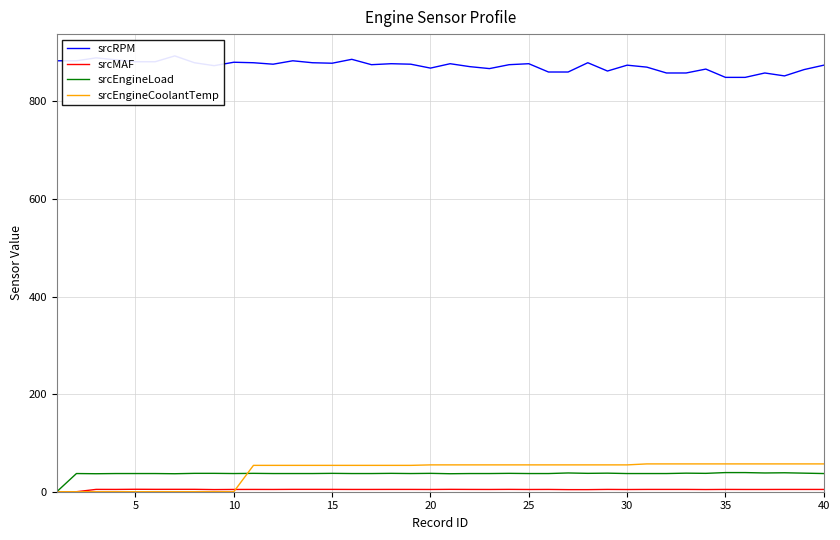

The srcEngineCoolantTemp series shows 57.0 at 40. True or false?

True